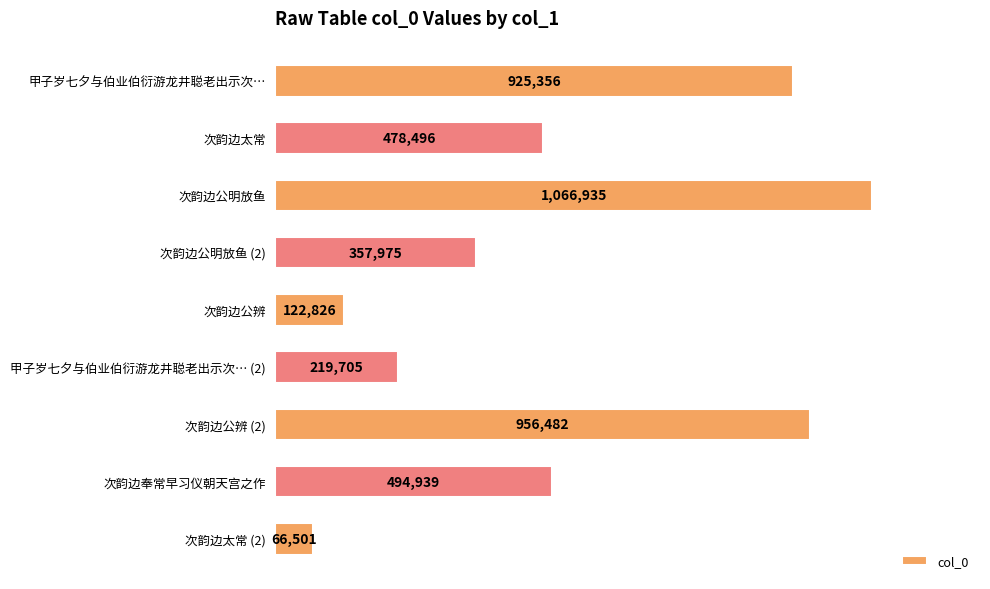

Which label corresponds to the largest value in the chart?

次韵边公明放鱼